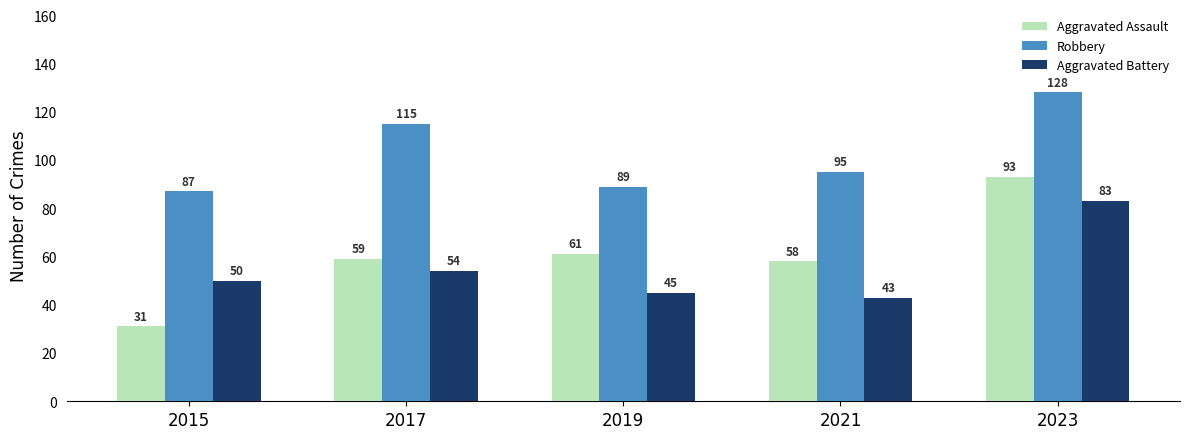

Which label corresponds to the largest value in the chart?

2023